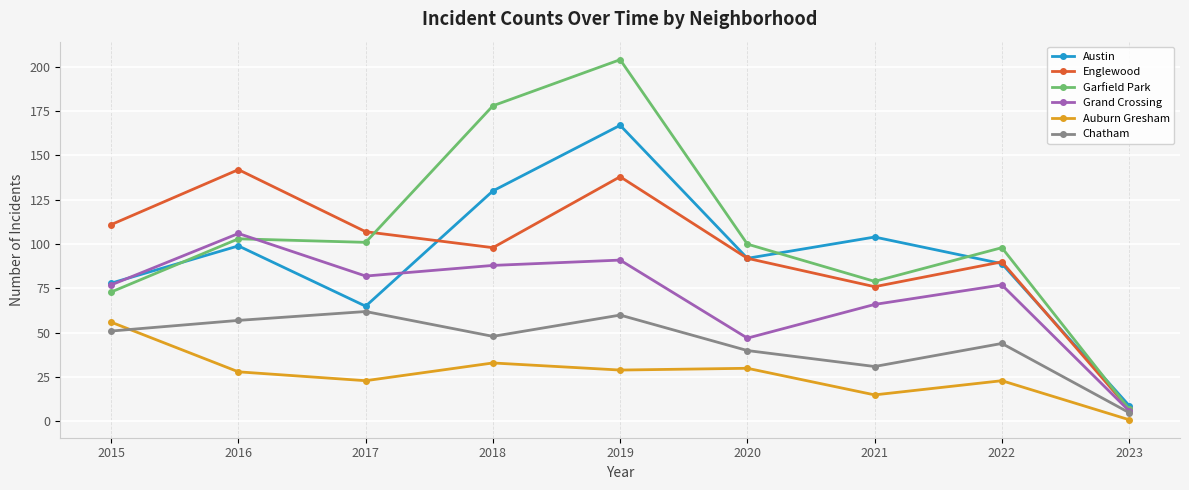

Which series has the largest total across all categories?

Garfield Park